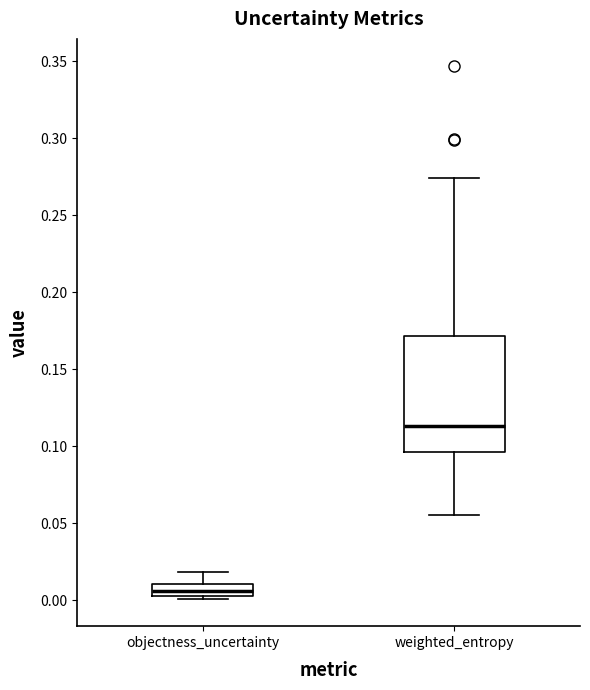

Which box has the lowest median line?

objectness_uncertainty